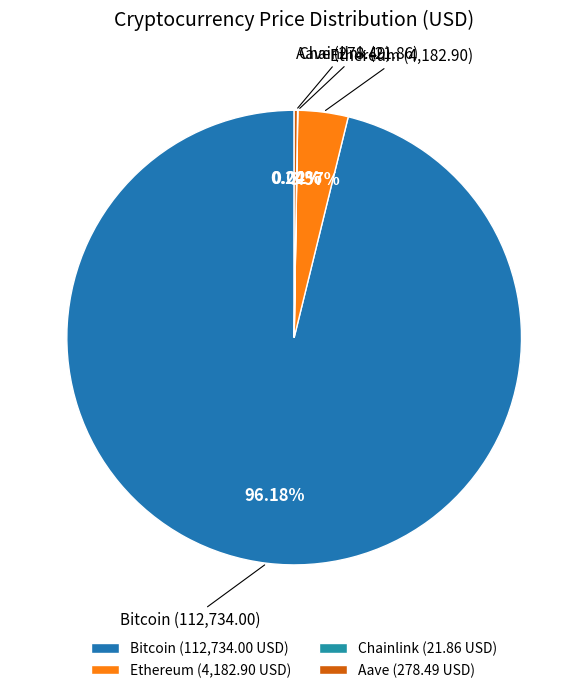

Is Ethereum the majority of the pie?

No